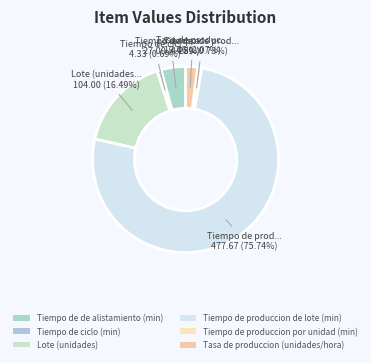

Which has a higher value, Tiempo de produccion por unidad (min) or Tiempo de produccion de lote (min)?

Tiempo de produccion de lote (min)